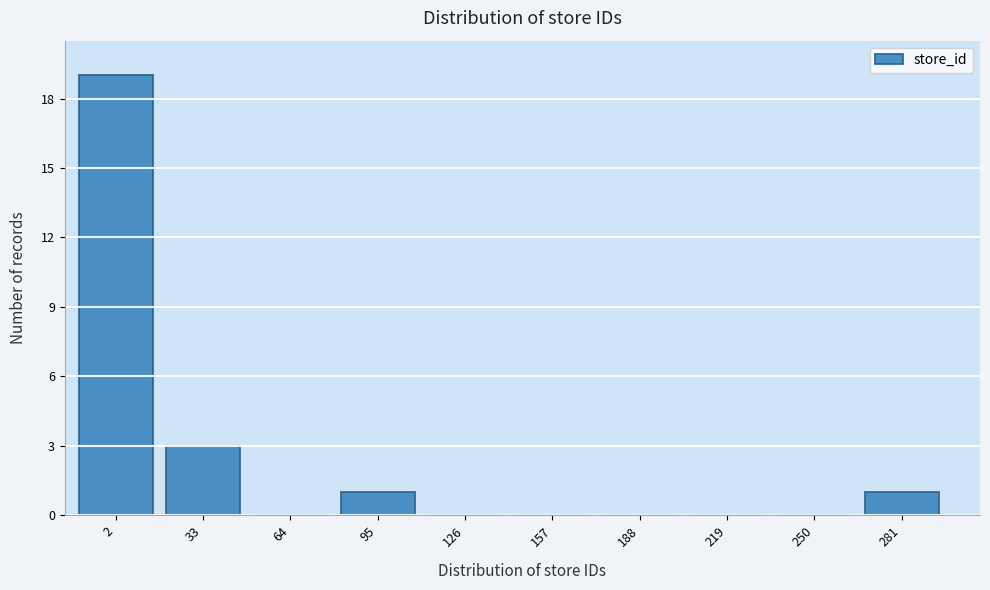

Reading left to right, list all the values displayed in this chart.

2=19	33=3	64=0	95=1	126=0	157=0	188=0	219=0	250=0	281=1